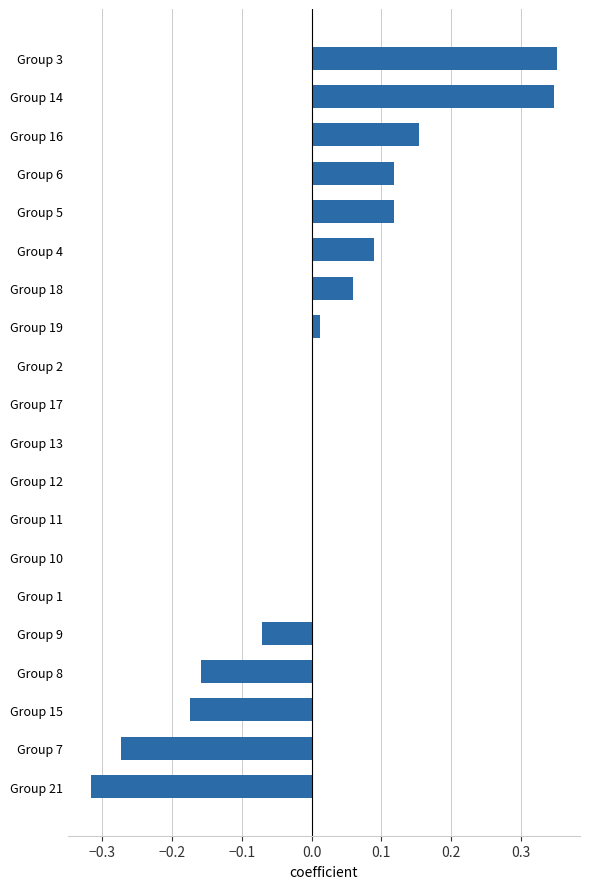

Which has a higher value, Group 17 or Group 9?

Group 17